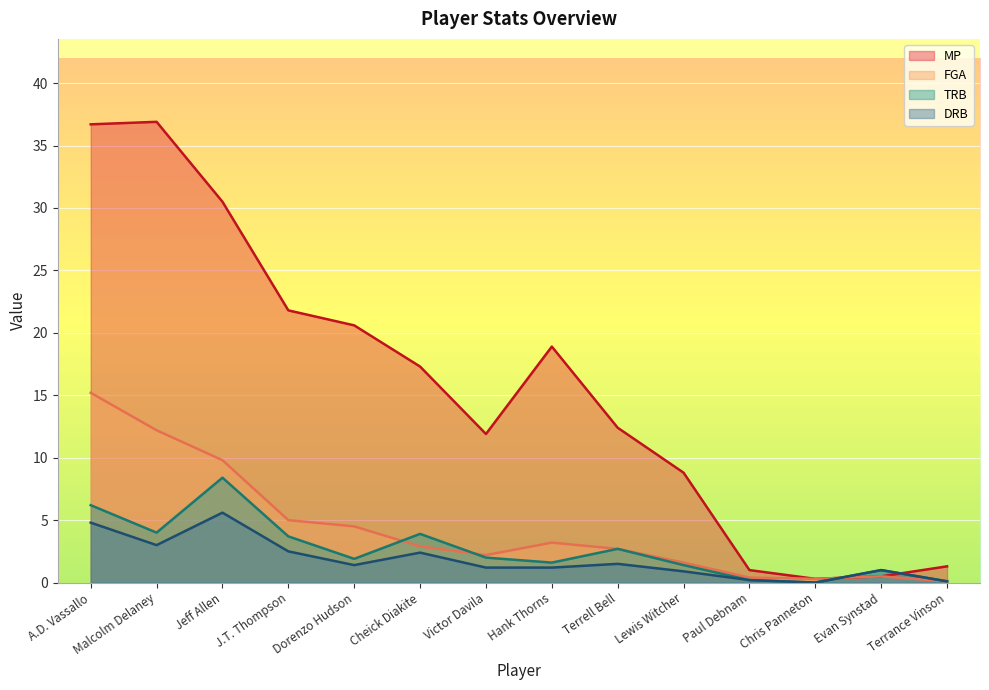

Reading left to right, list all the values displayed in this chart.

MP: A.D. Vassallo=36.7	Malcolm Delaney=36.9	Jeff Allen=30.5	J.T. Thompson=21.8	Dorenzo Hudson=20.6	Cheick Diakite=17.3	Victor Davila=11.9	Hank Thorns=18.9	Terrell Bell=12.4	Lewis Witcher=8.8	Paul Debnam=1.0	Chris Panneton=0.3	Evan Synstad=0.5	Terrance Vinson=1.3
FGA: A.D. Vassallo=15.2	Malcolm Delaney=12.2	Jeff Allen=9.8	J.T. Thompson=5.0	Dorenzo Hudson=4.5	Cheick Diakite=2.9	Victor Davila=2.2	Hank Thorns=3.2	Terrell Bell=2.7	Lewis Witcher=1.6	Paul Debnam=0.4	Chris Panneton=0.3	Evan Synstad=0.5	Terrance Vinson=0.1
TRB: A.D. Vassallo=6.2	Malcolm Delaney=4.0	Jeff Allen=8.4	J.T. Thompson=3.7	Dorenzo Hudson=1.9	Cheick Diakite=3.9	Victor Davila=2.0	Hank Thorns=1.6	Terrell Bell=2.7	Lewis Witcher=1.4	Paul Debnam=0.2	Chris Panneton=0.0	Evan Synstad=1.0	Terrance Vinson=0.1
DRB: A.D. Vassallo=4.8	Malcolm Delaney=3.0	Jeff Allen=5.6	J.T. Thompson=2.5	Dorenzo Hudson=1.4	Cheick Diakite=2.4	Victor Davila=1.2	Hank Thorns=1.2	Terrell Bell=1.5	Lewis Witcher=0.9	Paul Debnam=0.2	Chris Panneton=0.0	Evan Synstad=1.0	Terrance Vinson=0.1